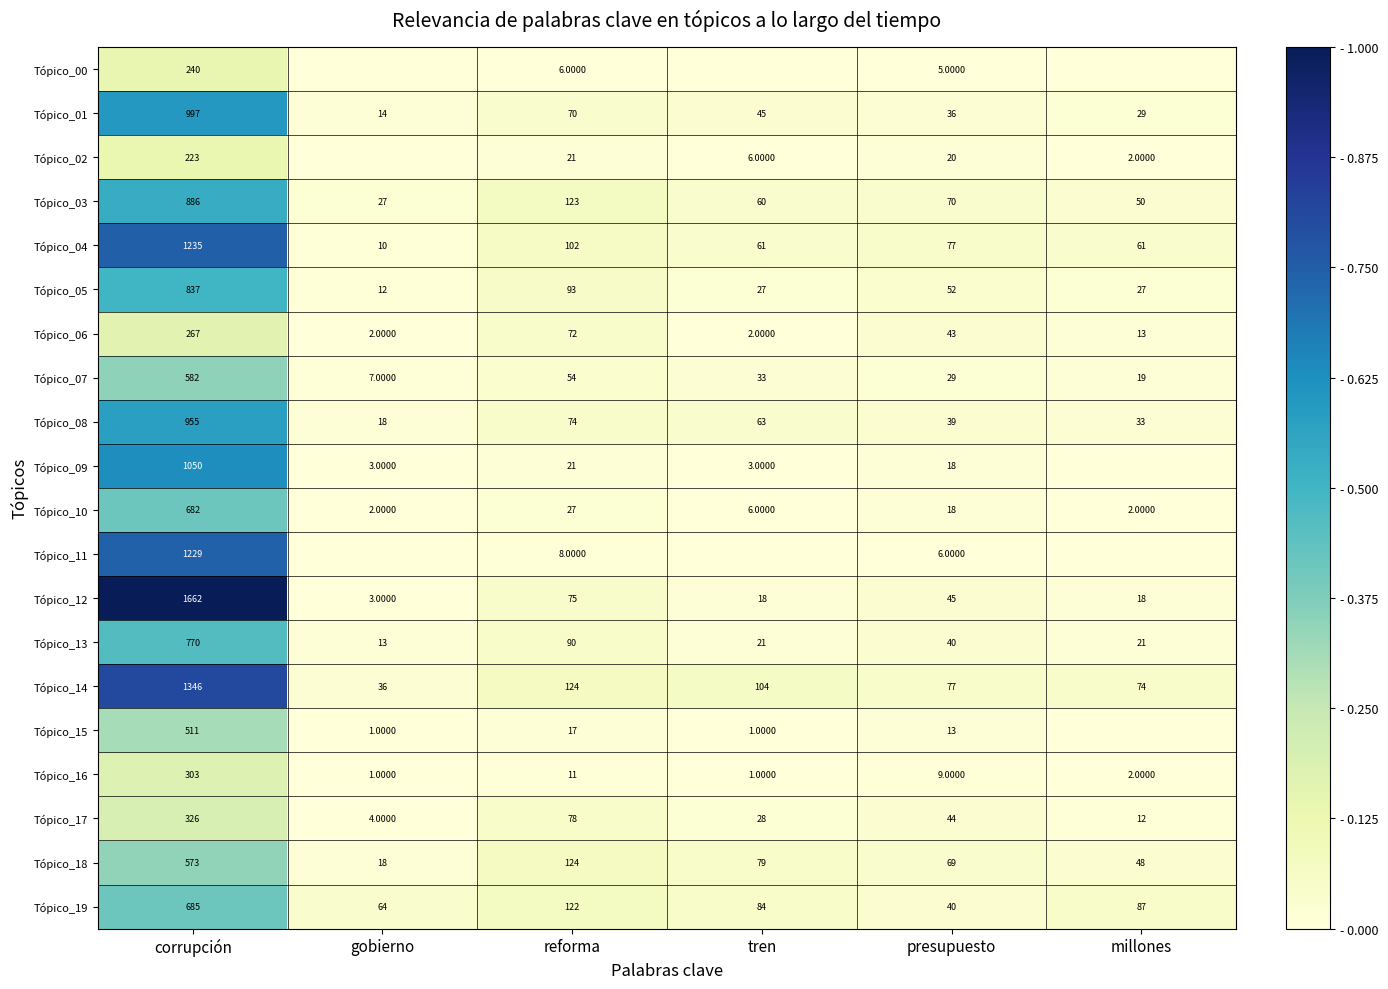

What is the spread (max minus min) of values at presupuesto?

72